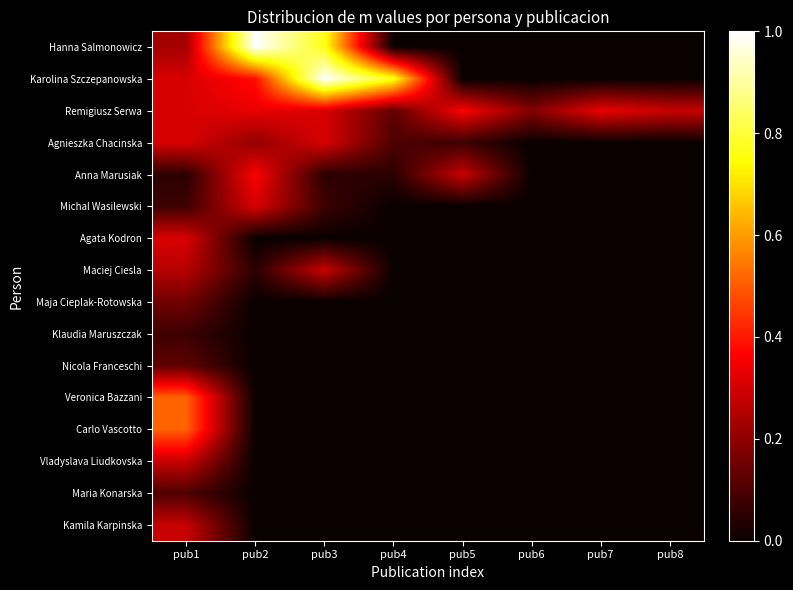

What is the difference between the highest and lowest values at pub1?

0.5